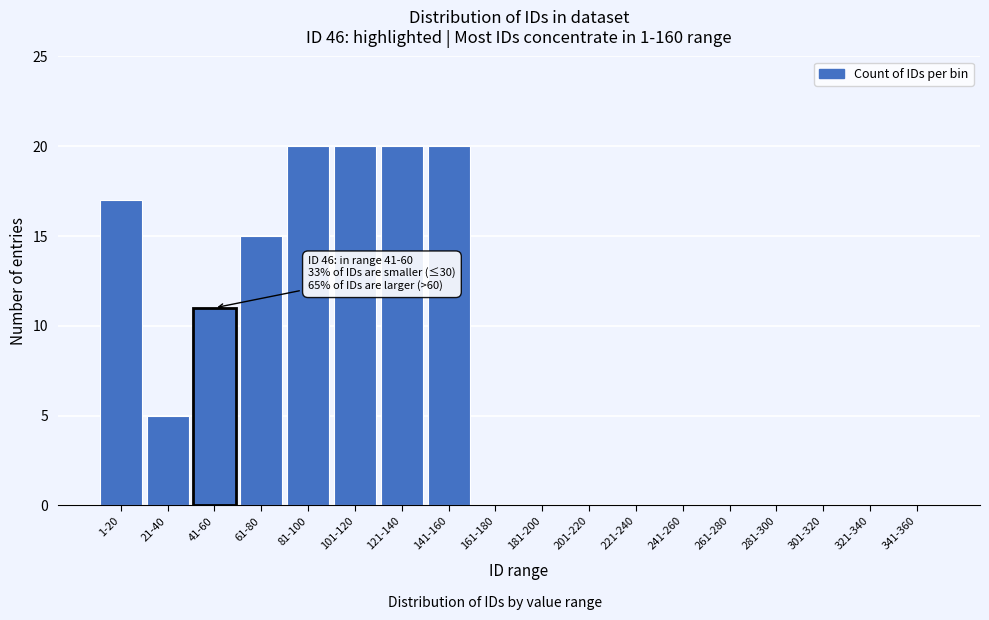

Reading right to left, transcribe all the data shown in this chart.

341-360=0	321-340=0	301-320=0	281-300=0	261-280=0	241-260=0	221-240=0	201-220=0	181-200=0	161-180=0	141-160=20	121-140=20	101-120=20	81-100=20	61-80=15	41-60=11	21-40=5	1-20=17